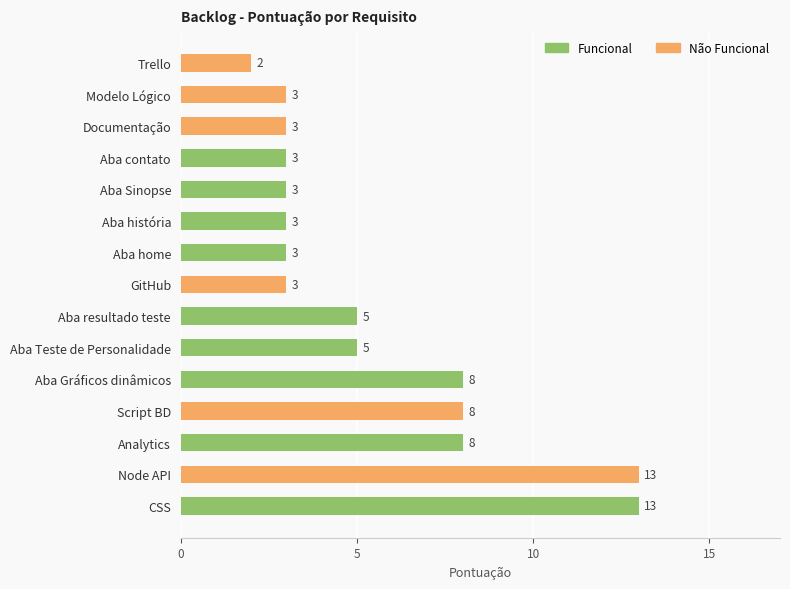

What are all the series names shown in the legend?

Funcional, Não Funcional